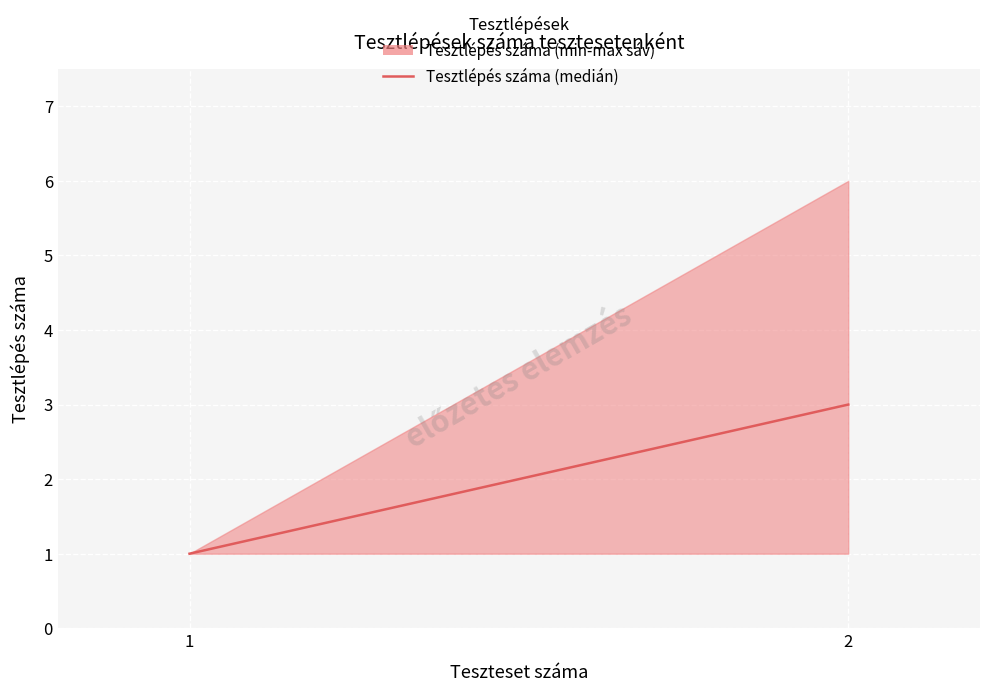

Is it true that the value at 2 is 5?

False